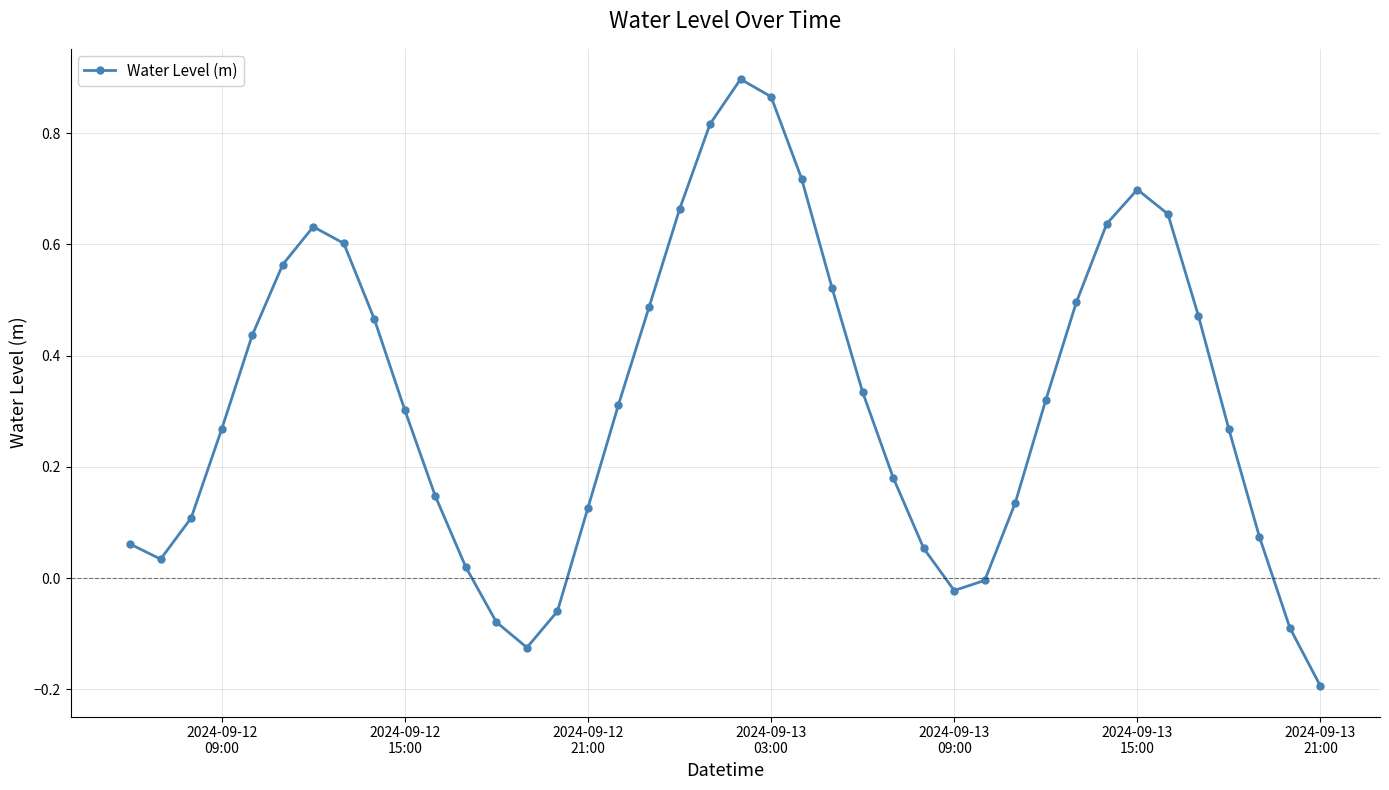

What is the difference between the second highest and second lowest values?

1.0